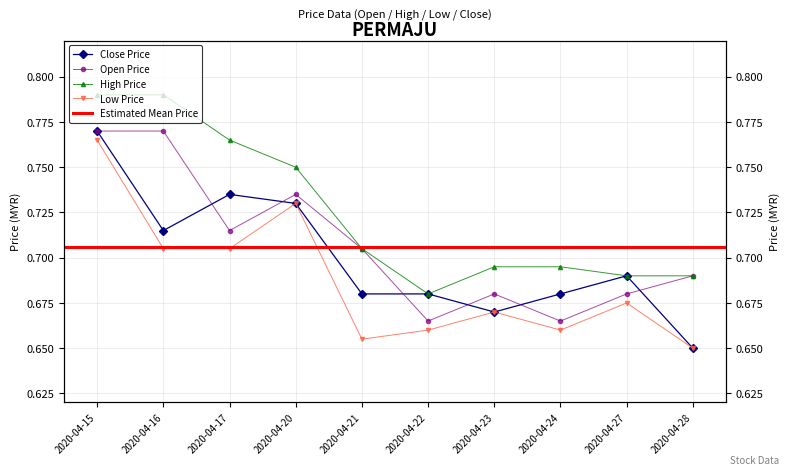

What is the minimum value for low?

0.7